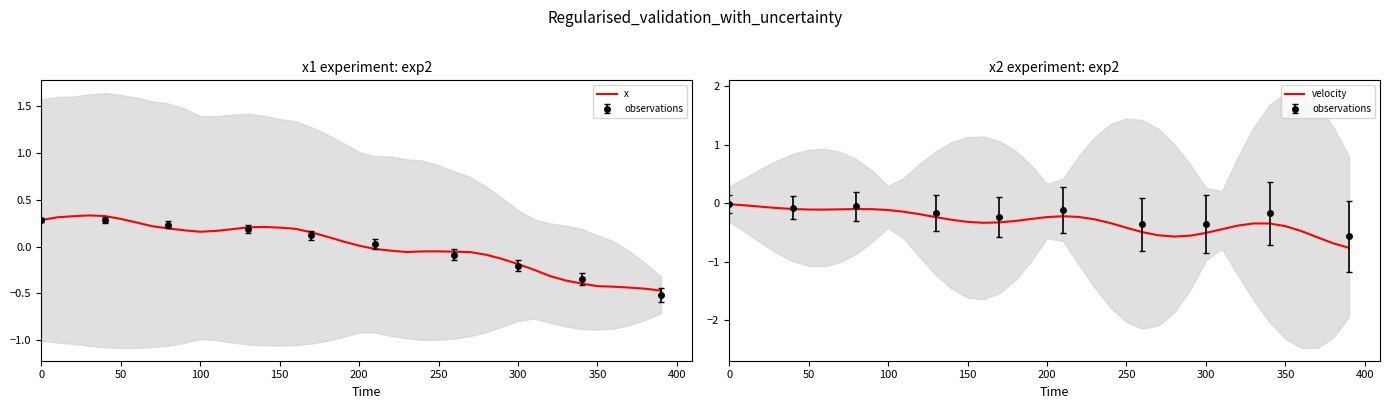

How many lines are shown in the chart?

2